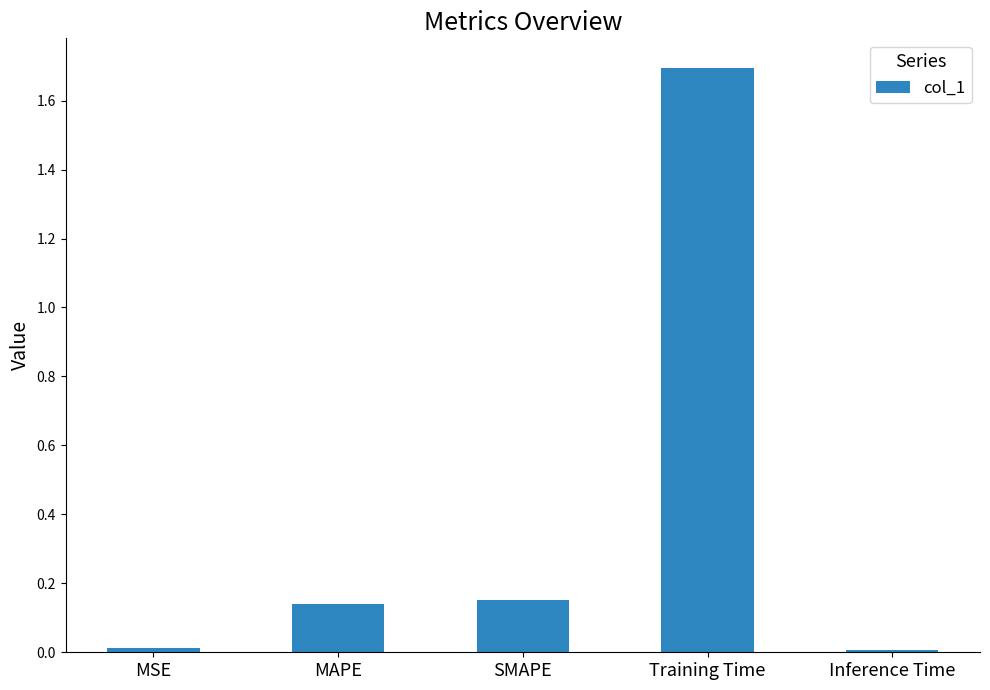

Is it true that the value at Training Time is 1.7?

True